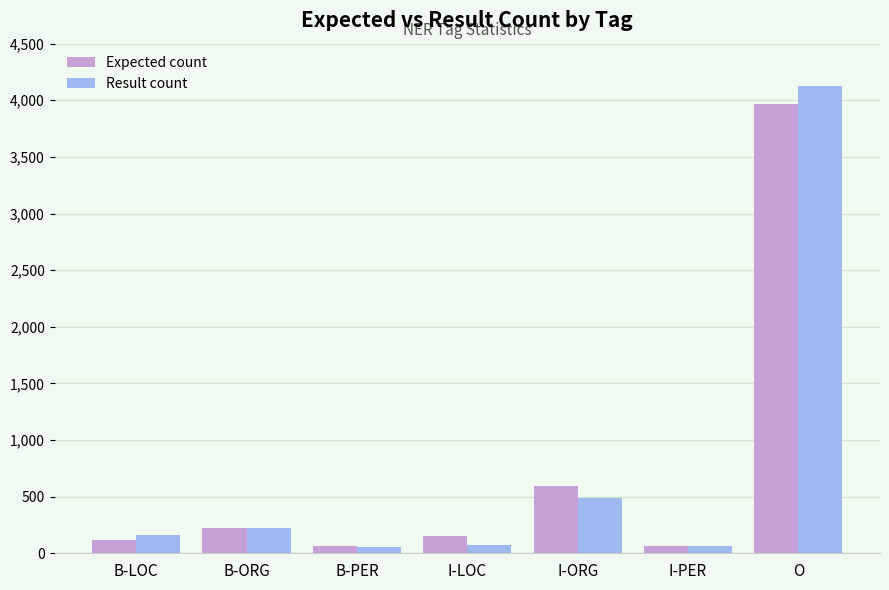

What is the difference between the maximum and minimum values in the Expected count series?

3902